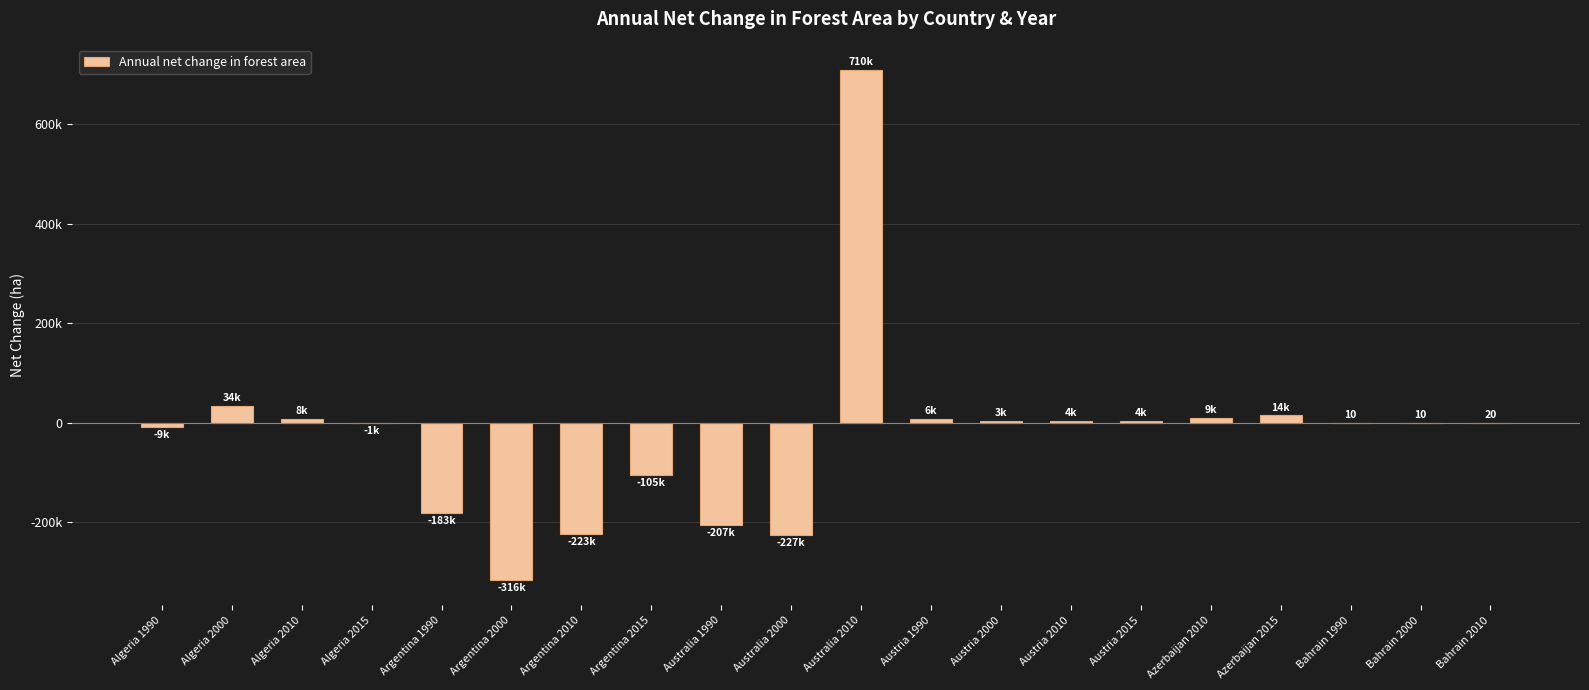

List the labels in order of value, smallest first.

Argentina 2000, Australia 2000, Argentina 2010, Australia 1990, Argentina 1990, Argentina 2015, Algeria 1990, Algeria 2015, Bahrain 1990, Bahrain 2000, Bahrain 2010, Austria 2000, Austria 2015, Austria 2010, Austria 1990, Algeria 2010, Azerbaijan 2010, Azerbaijan 2015, Algeria 2000, Australia 2010